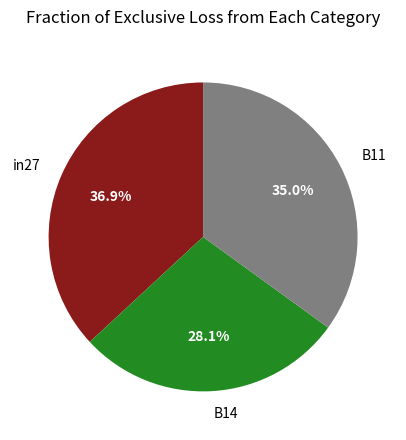

Is there a majority slice in this chart?

No